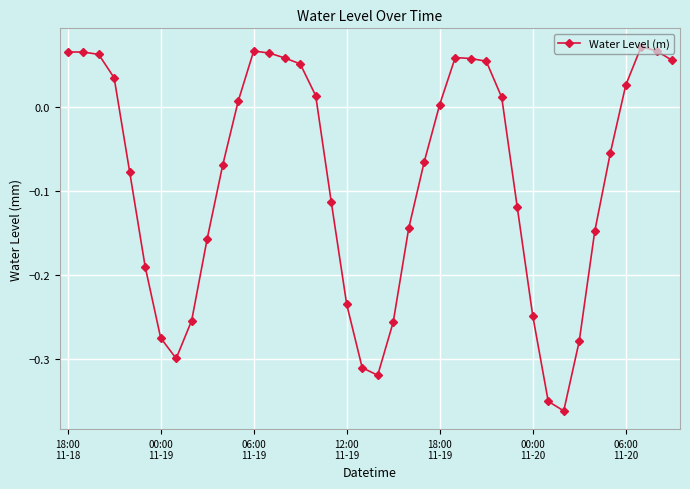

Does the chart display data point markers on the line(s)?

Yes